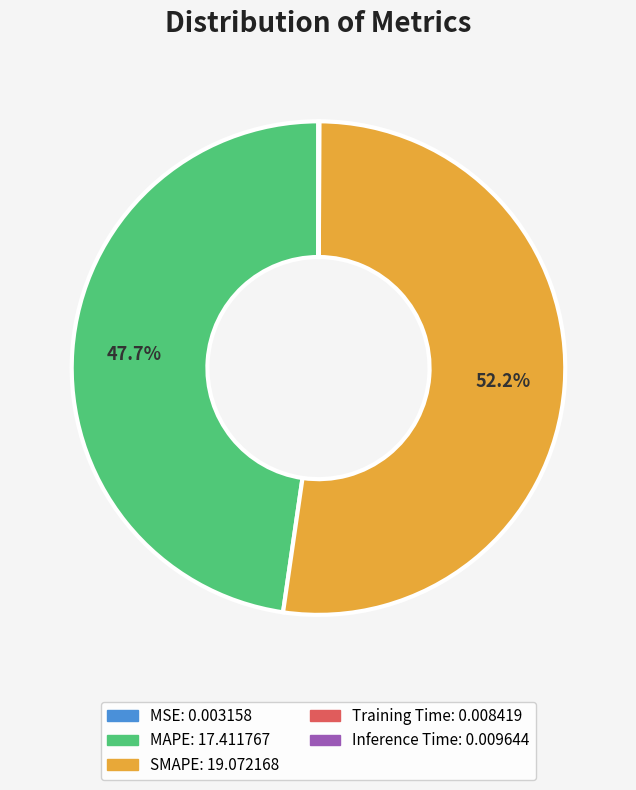

Which slice is the largest?

SMAPE